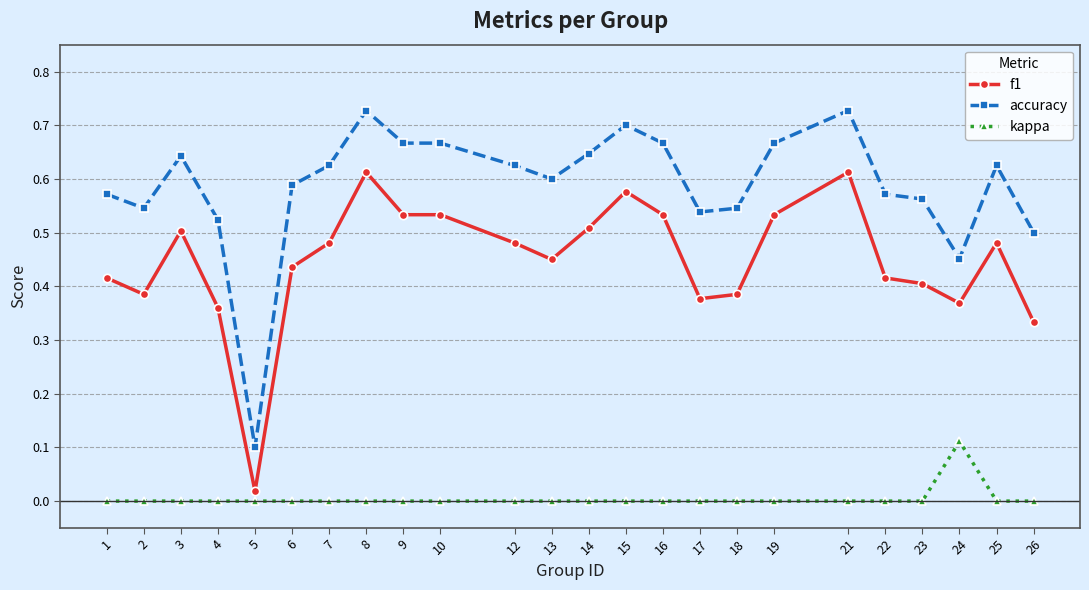

At which category does f1 reach its first local peak?

3